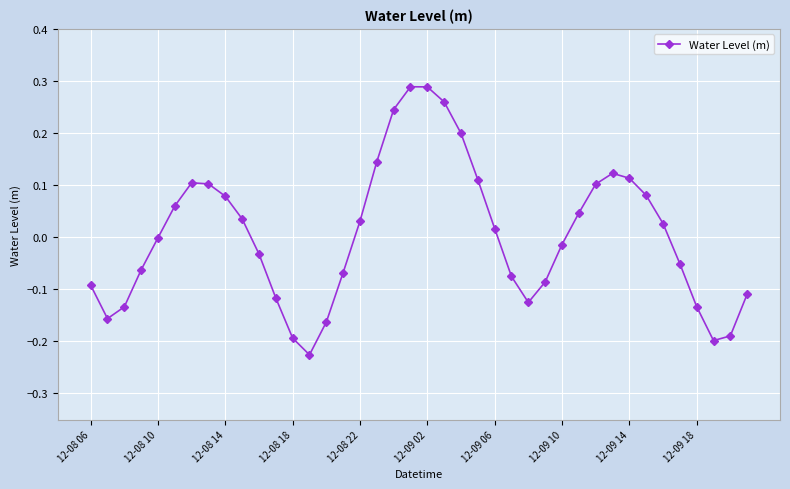

True or false: there are more than 1 points higher than both neighbors.

True